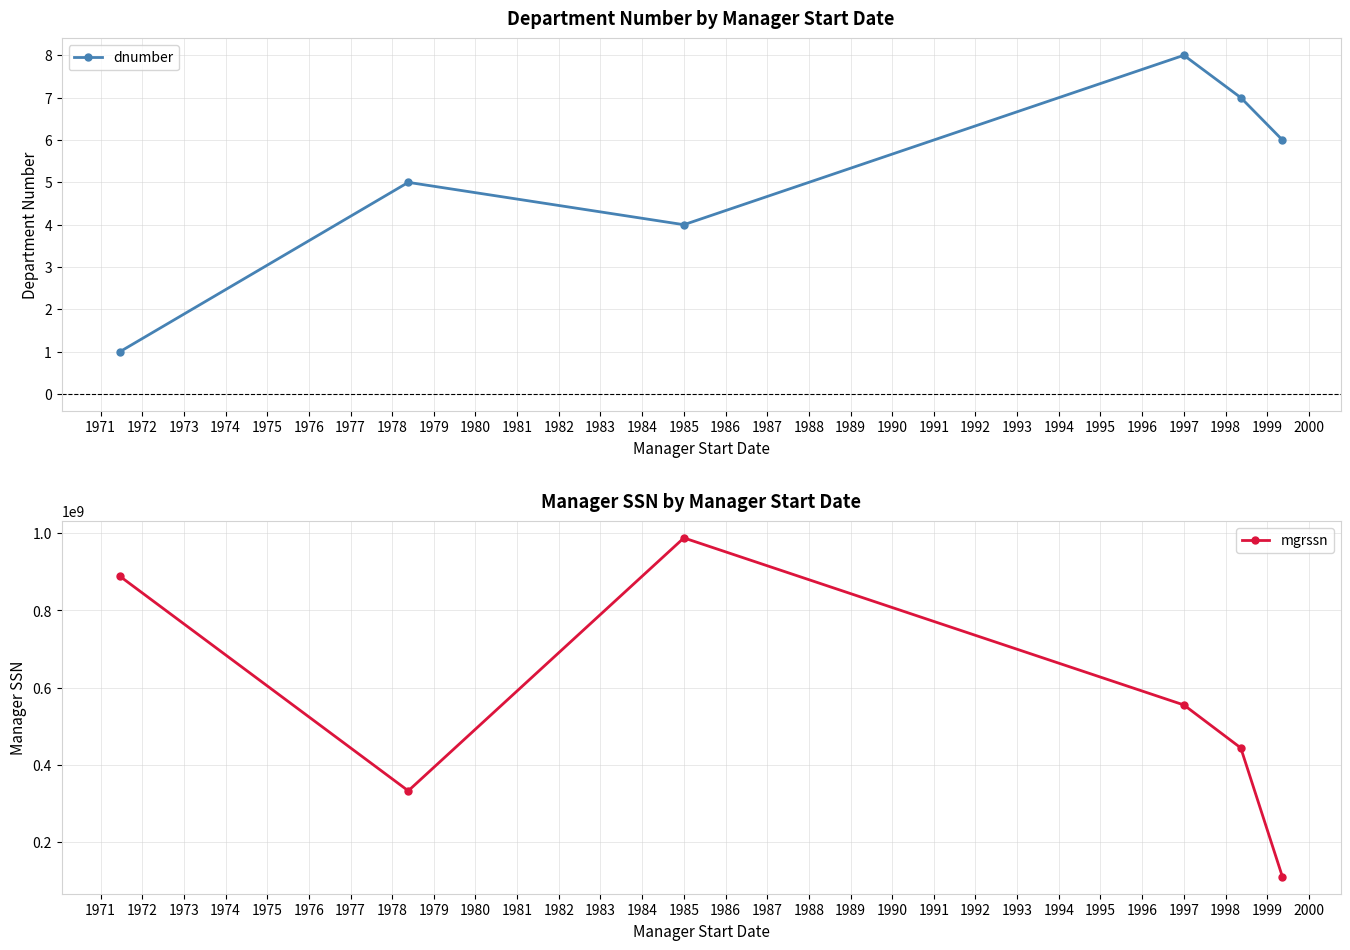

How many lines are shown in the chart?

2